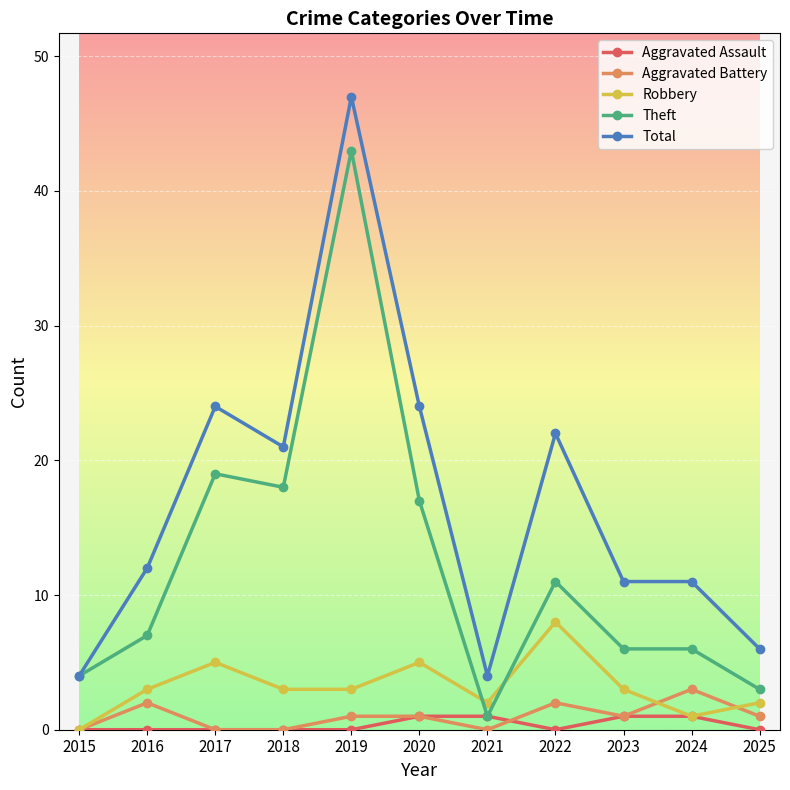

What are all the series names shown in the legend?

Aggravated Assault, Aggravated Battery, Robbery, Theft, Total